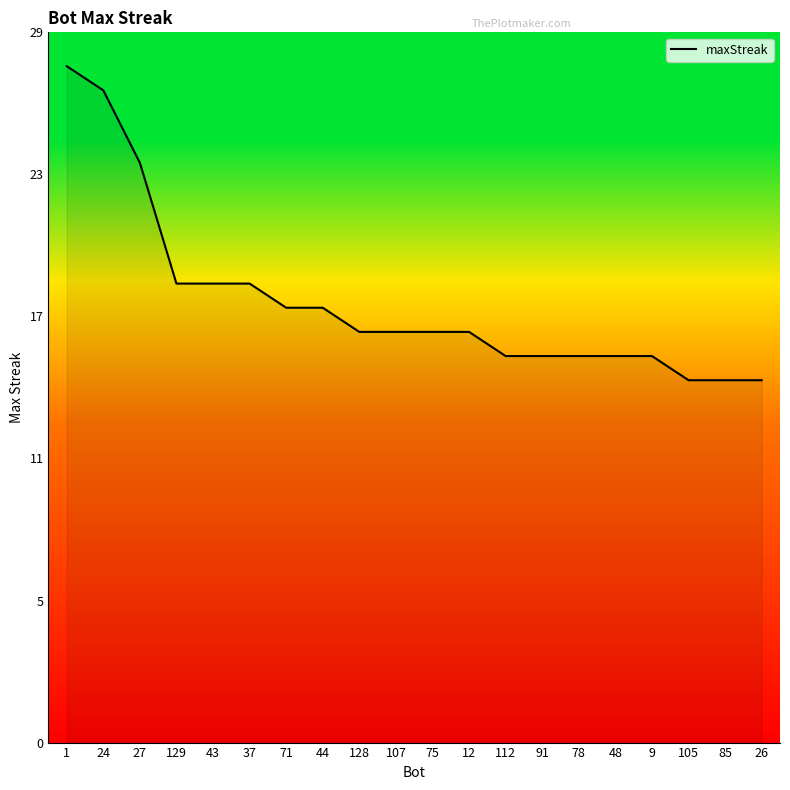

Does the chart have visible grid lines?

No